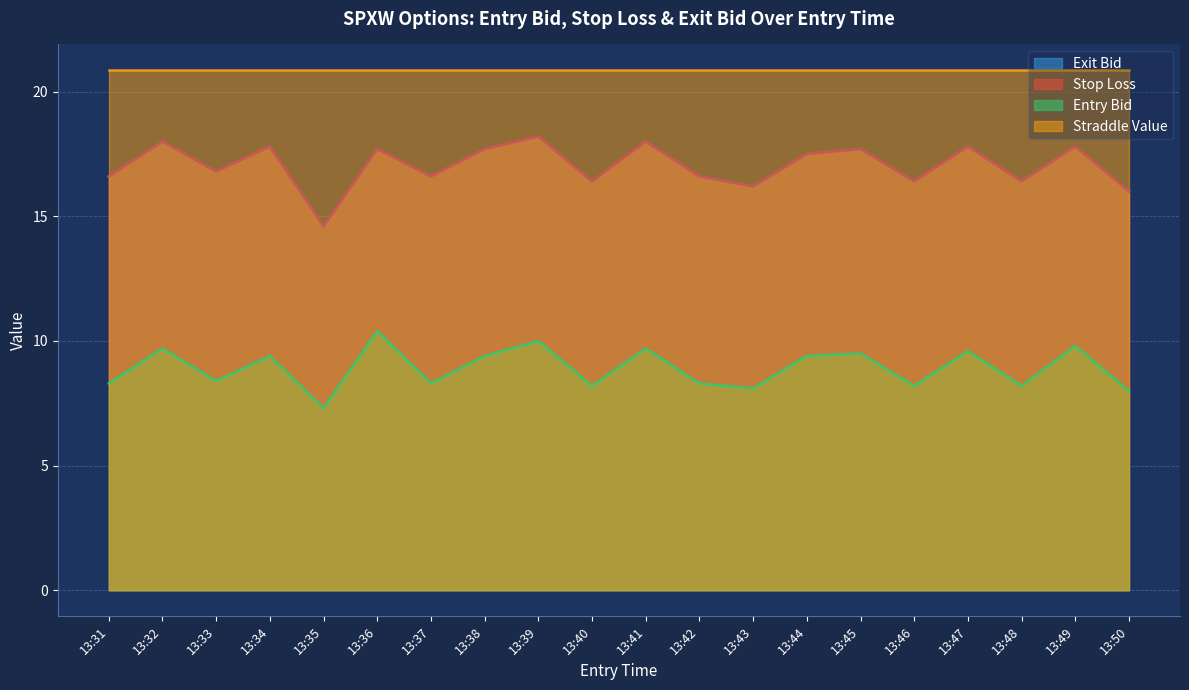

What is the value of the sl point at the 7th from the left?

16.6